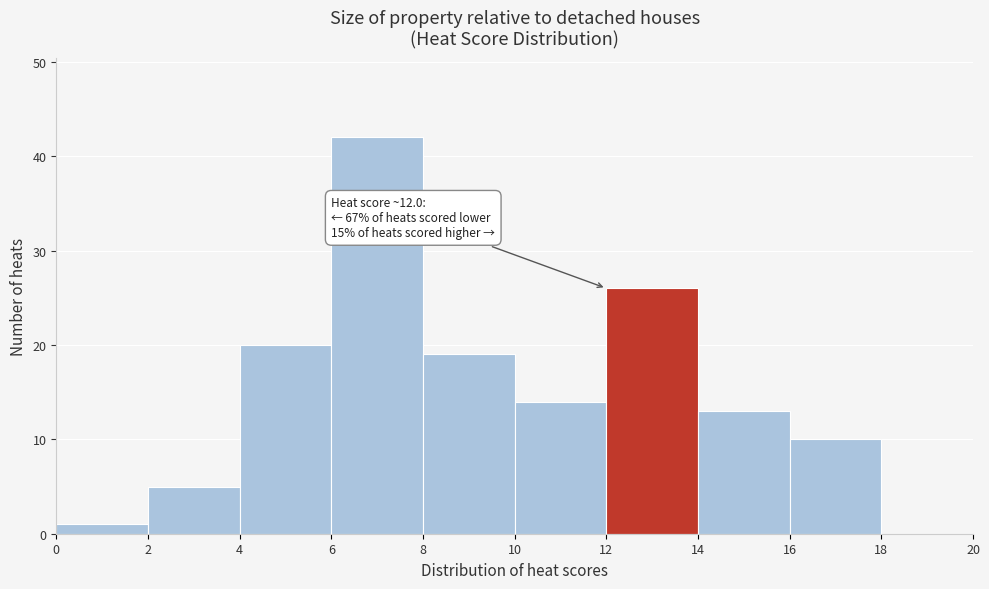

Which range on the x-axis has the tallest bar?

6 to 8